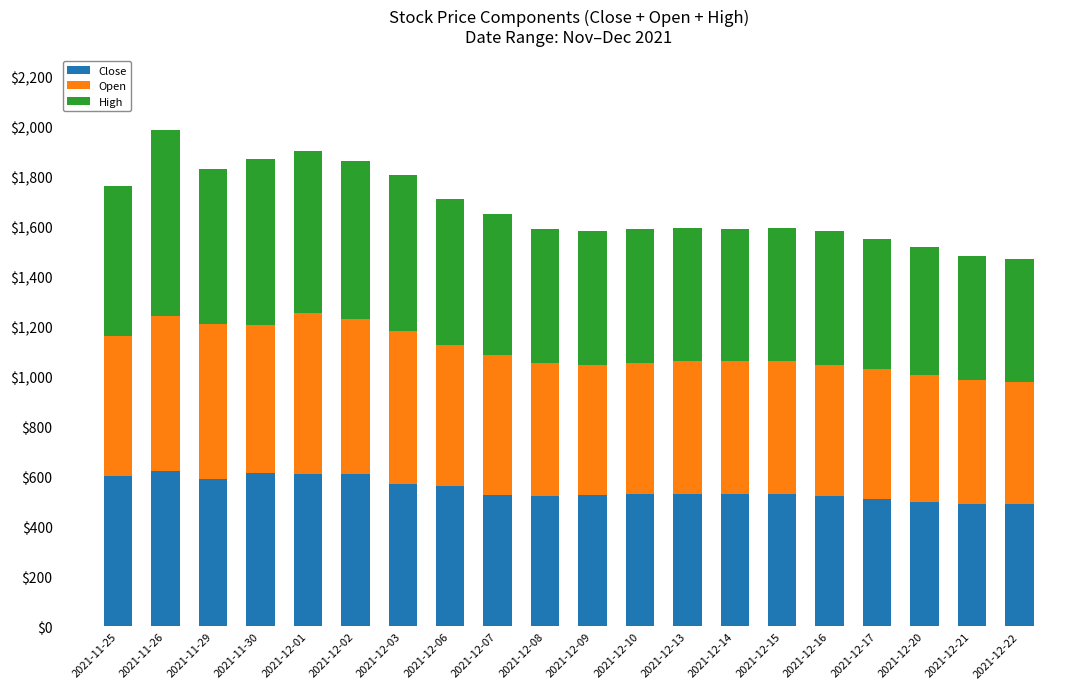

What is the highest value of the Close series?

620